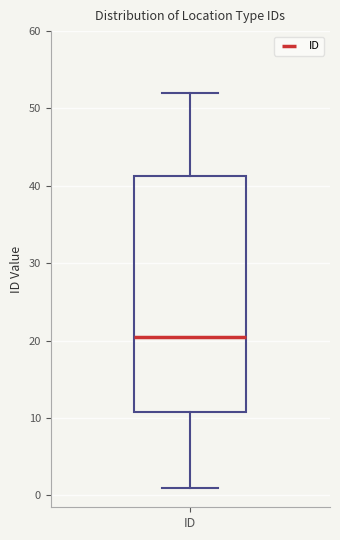

Transcribe this box plot: give where the median line is, the range the box spans, and where the two whiskers end, as read against the y-axis. The values are not printed on the chart, so give them approximately, as read against the axis.

median 21, box 11 to 41, whiskers 1 to 52